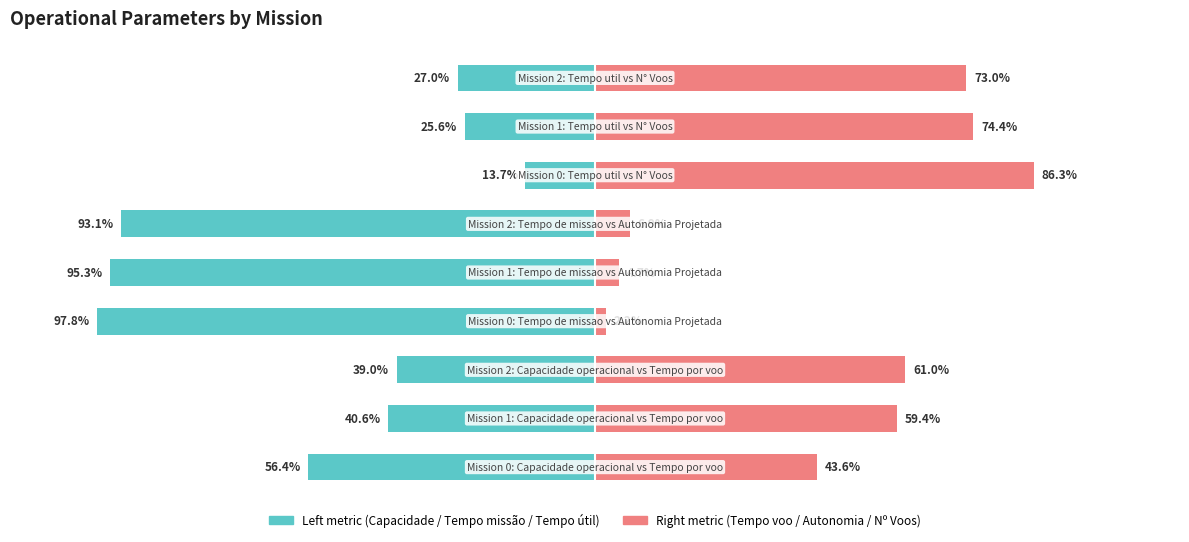

Between 0 and 1, which series saw the biggest shift?

Left metric